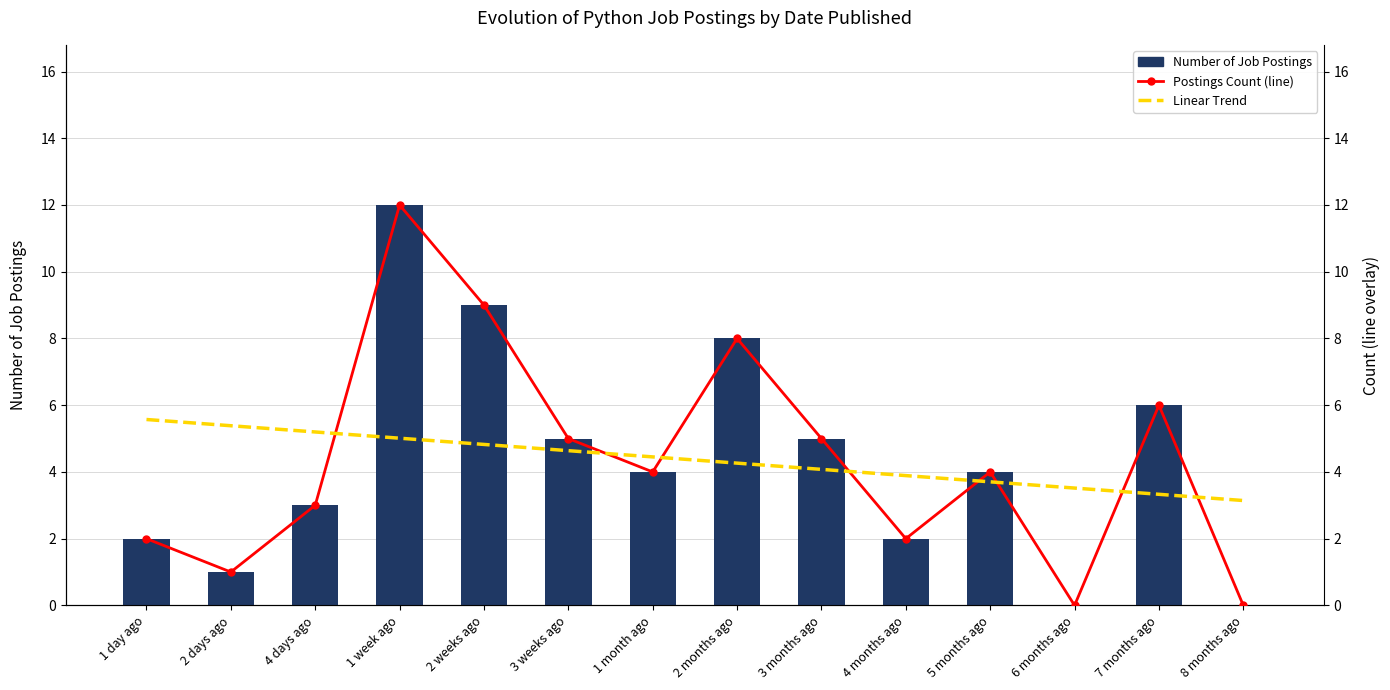

What is the difference between the maximum and minimum values in the Linear Trend series?

2.4